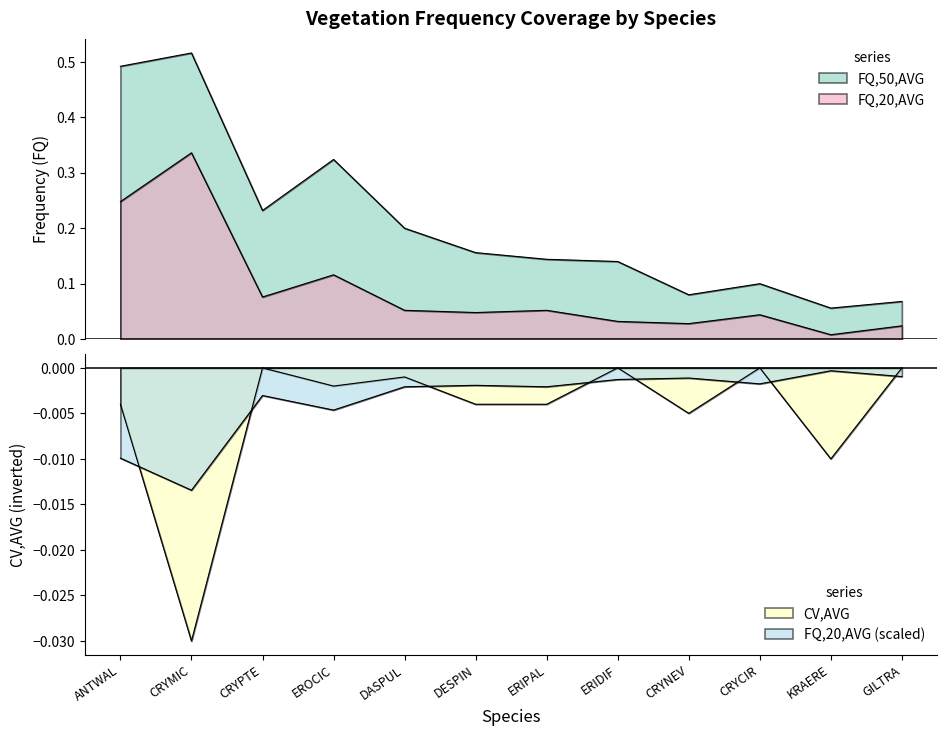

The CV,AVG series shows -0.0 at GILTRA. True or false?

False